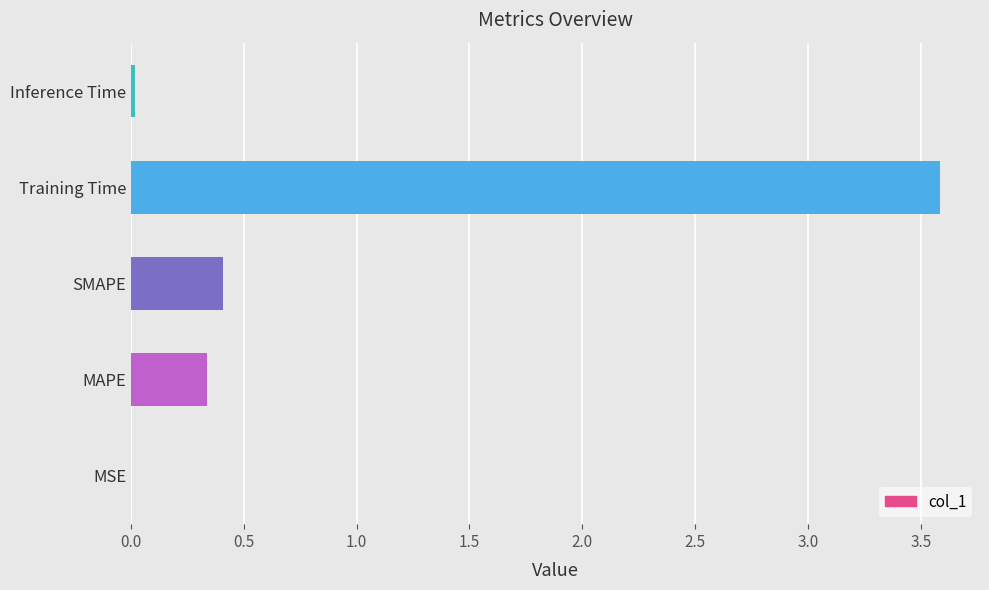

What is the greatest value displayed?

3.6